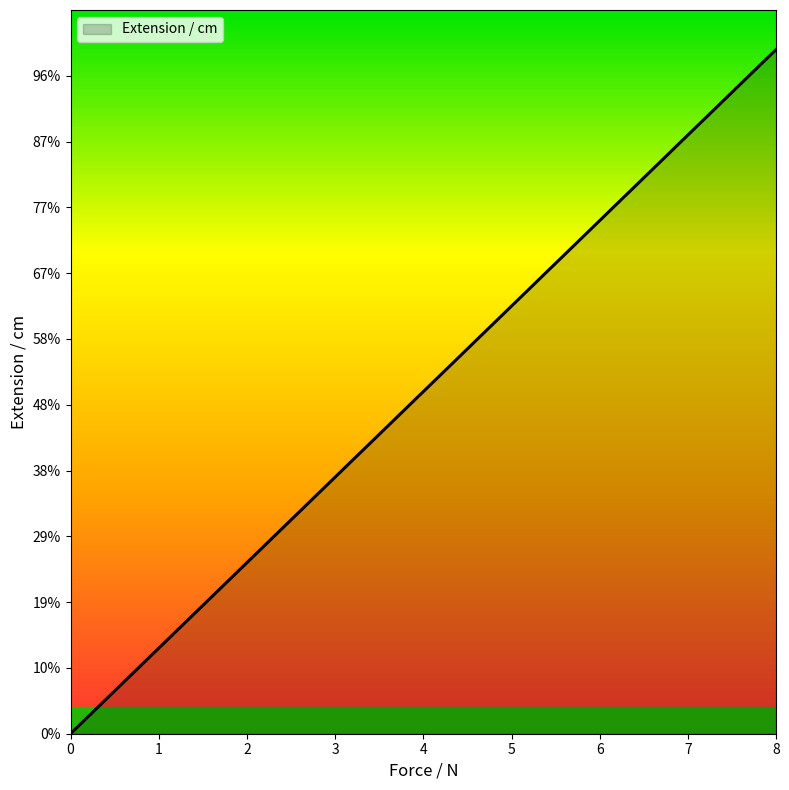

True or false: there are more than 2 points higher than both neighbors.

False